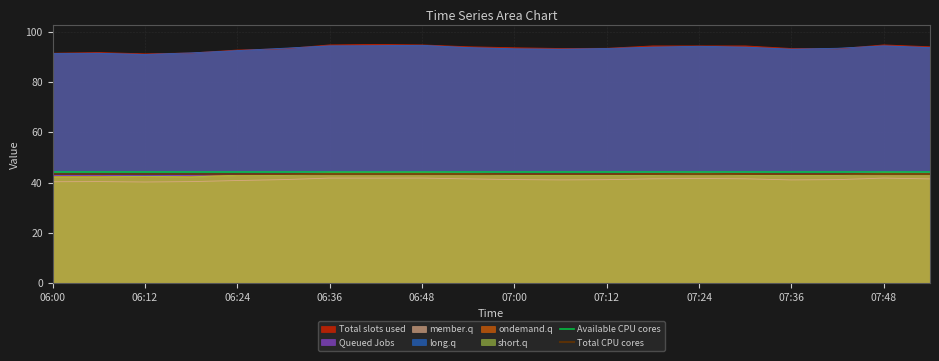

Which category has the lowest value in the Total CPU cores series?

06:00